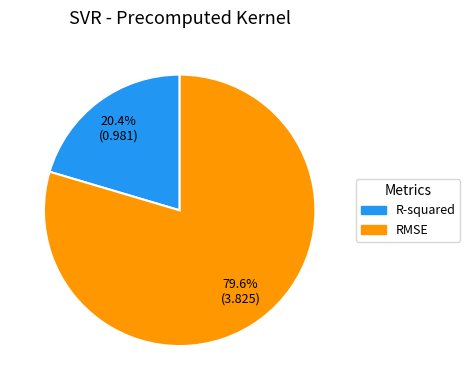

Rank the categories by value from lowest to highest.

R-squared, RMSE